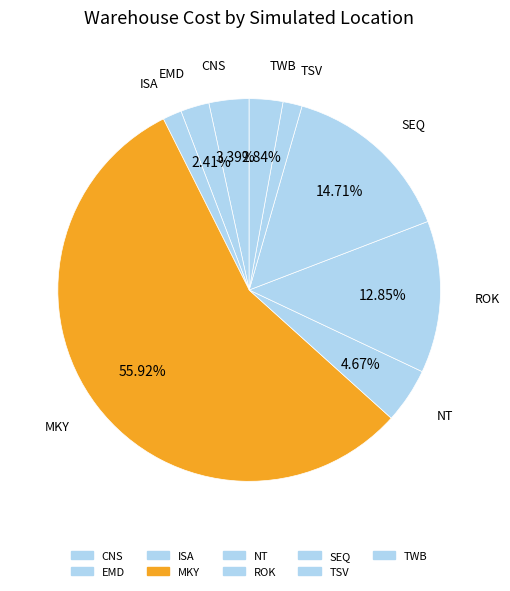

How many slices are in this pie chart?

9